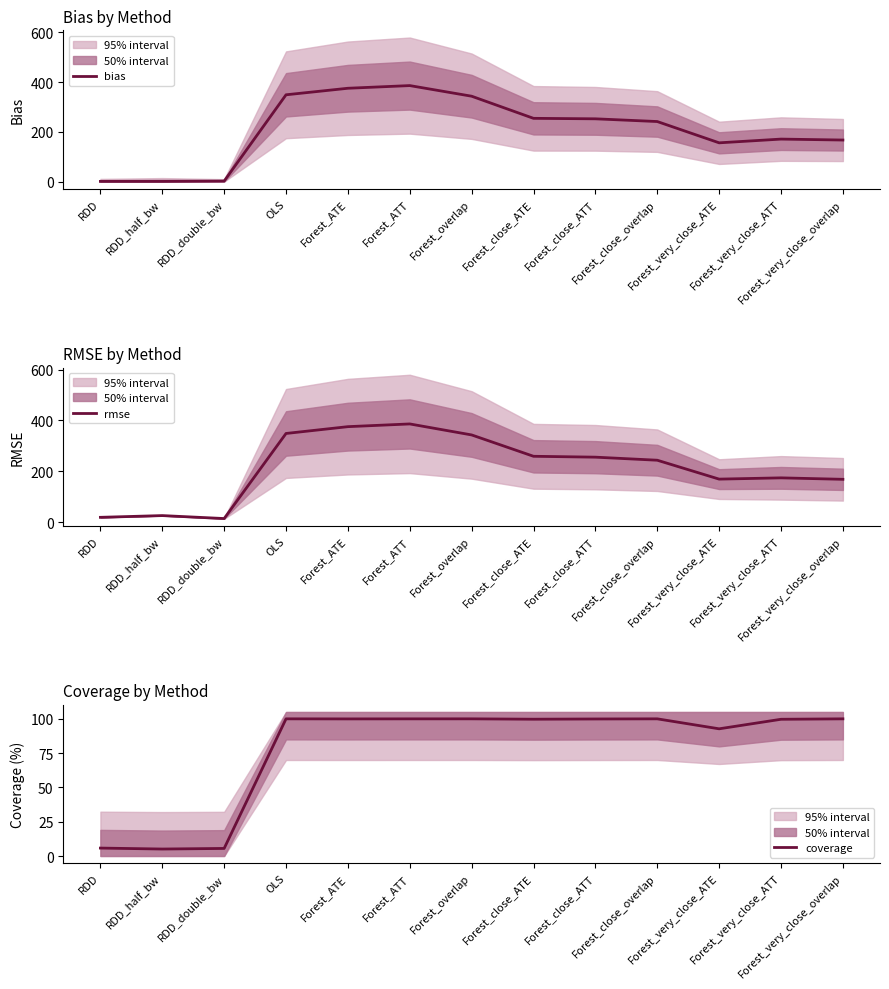

Where is rmse nearest to the value 200?

Forest_very_close_ATT